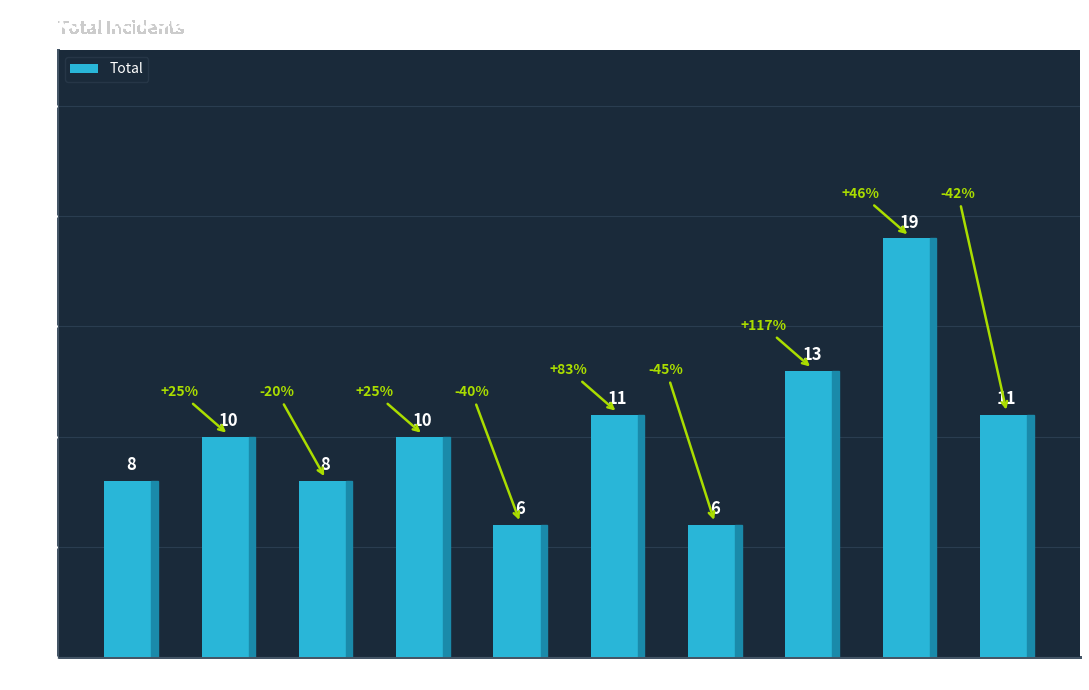

Reading left to right, list all the values displayed in this chart.

8	10	8	10	6	11	6	13	19	11